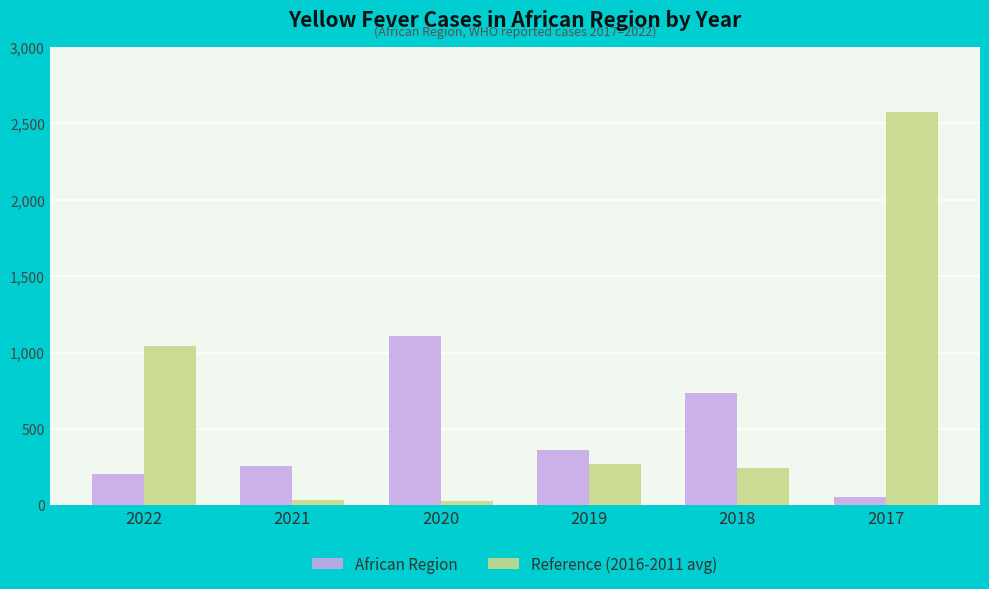

What are all the series names shown in the legend?

African Region, Reference (2016-2011 avg)